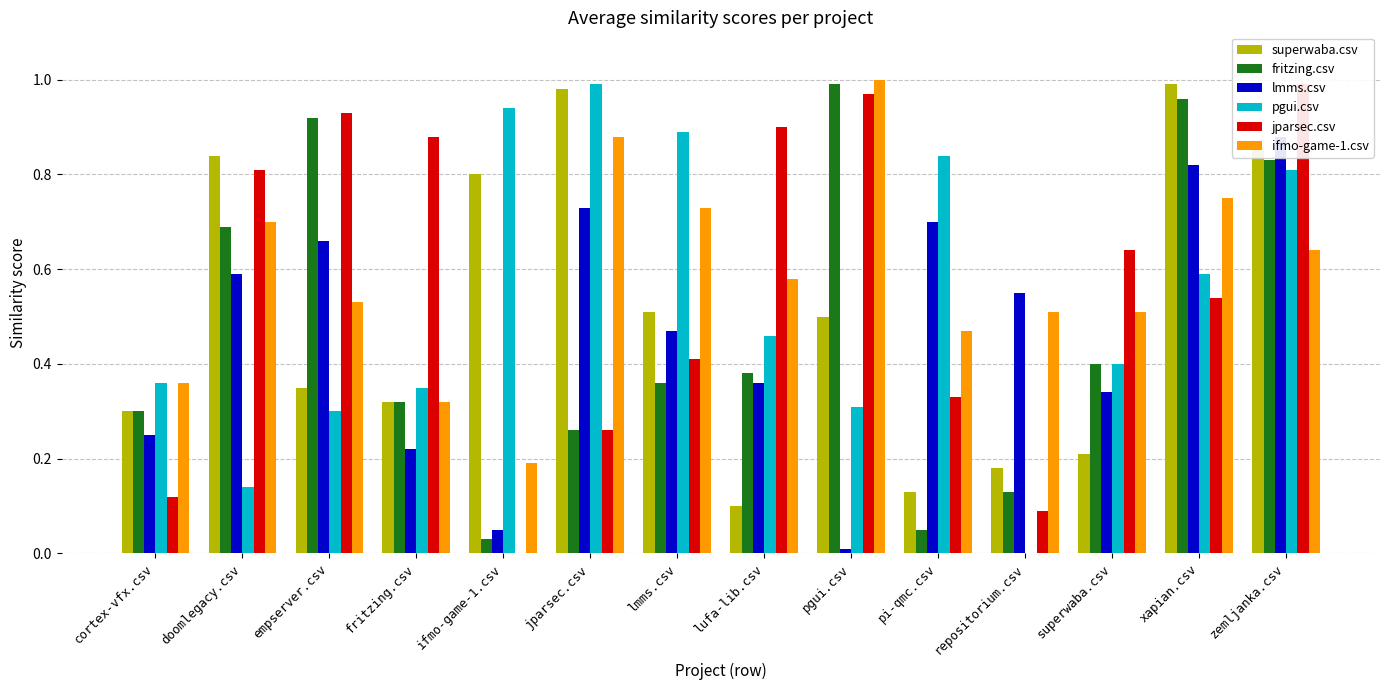

Reading right to left, list all the values displayed in this chart.

superwaba.csv: 0.9	1.0	0.2	0.2	0.1	0.5	0.1	0.5	1.0	0.8	0.3	0.3	0.8	0.3
fritzing.csv: 0.8	1.0	0.4	0.1	0.1	1.0	0.4	0.4	0.3	0.0	0.3	0.9	0.7	0.3
lmms.csv: 0.9	0.8	0.3	0.6	0.7	0.0	0.4	0.5	0.7	0.1	0.2	0.7	0.6	0.2
pgui.csv: 0.8	0.6	0.4	0.0	0.8	0.3	0.5	0.9	1.0	0.9	0.3	0.3	0.1	0.4
jparsec.csv: 1.0	0.5	0.6	0.1	0.3	1.0	0.9	0.4	0.3	0.0	0.9	0.9	0.8	0.1
ifmo-game-1.csv: 0.6	0.8	0.5	0.5	0.5	1.0	0.6	0.7	0.9	0.2	0.3	0.5	0.7	0.4